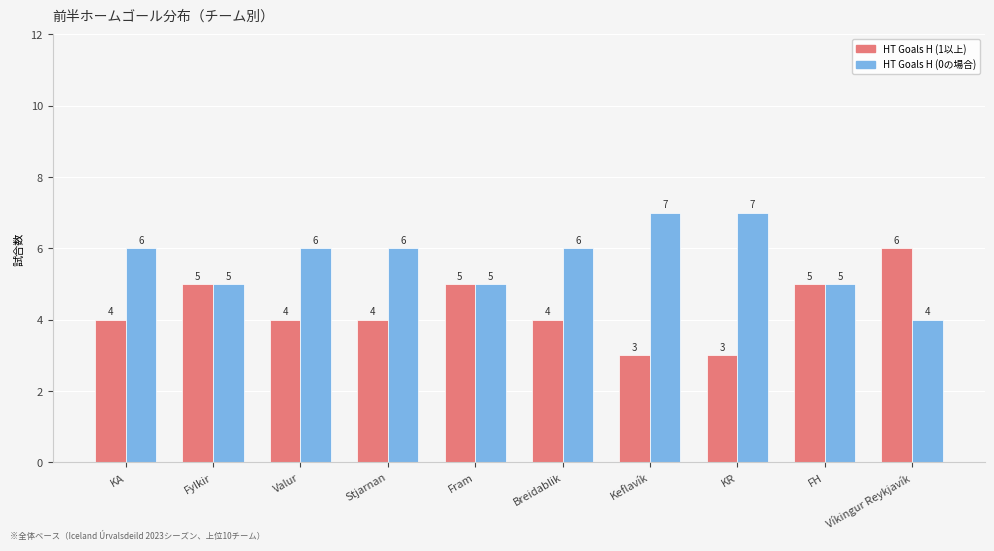

What is the total value across all series at Víkingur Reykjavík?

10